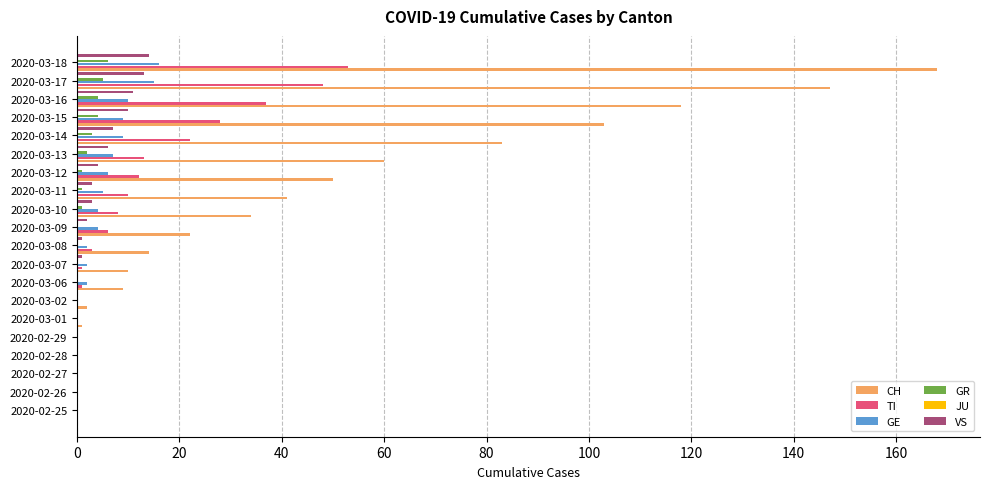

What are all the series names shown in the legend?

CH, TI, GE, GR, JU, VS